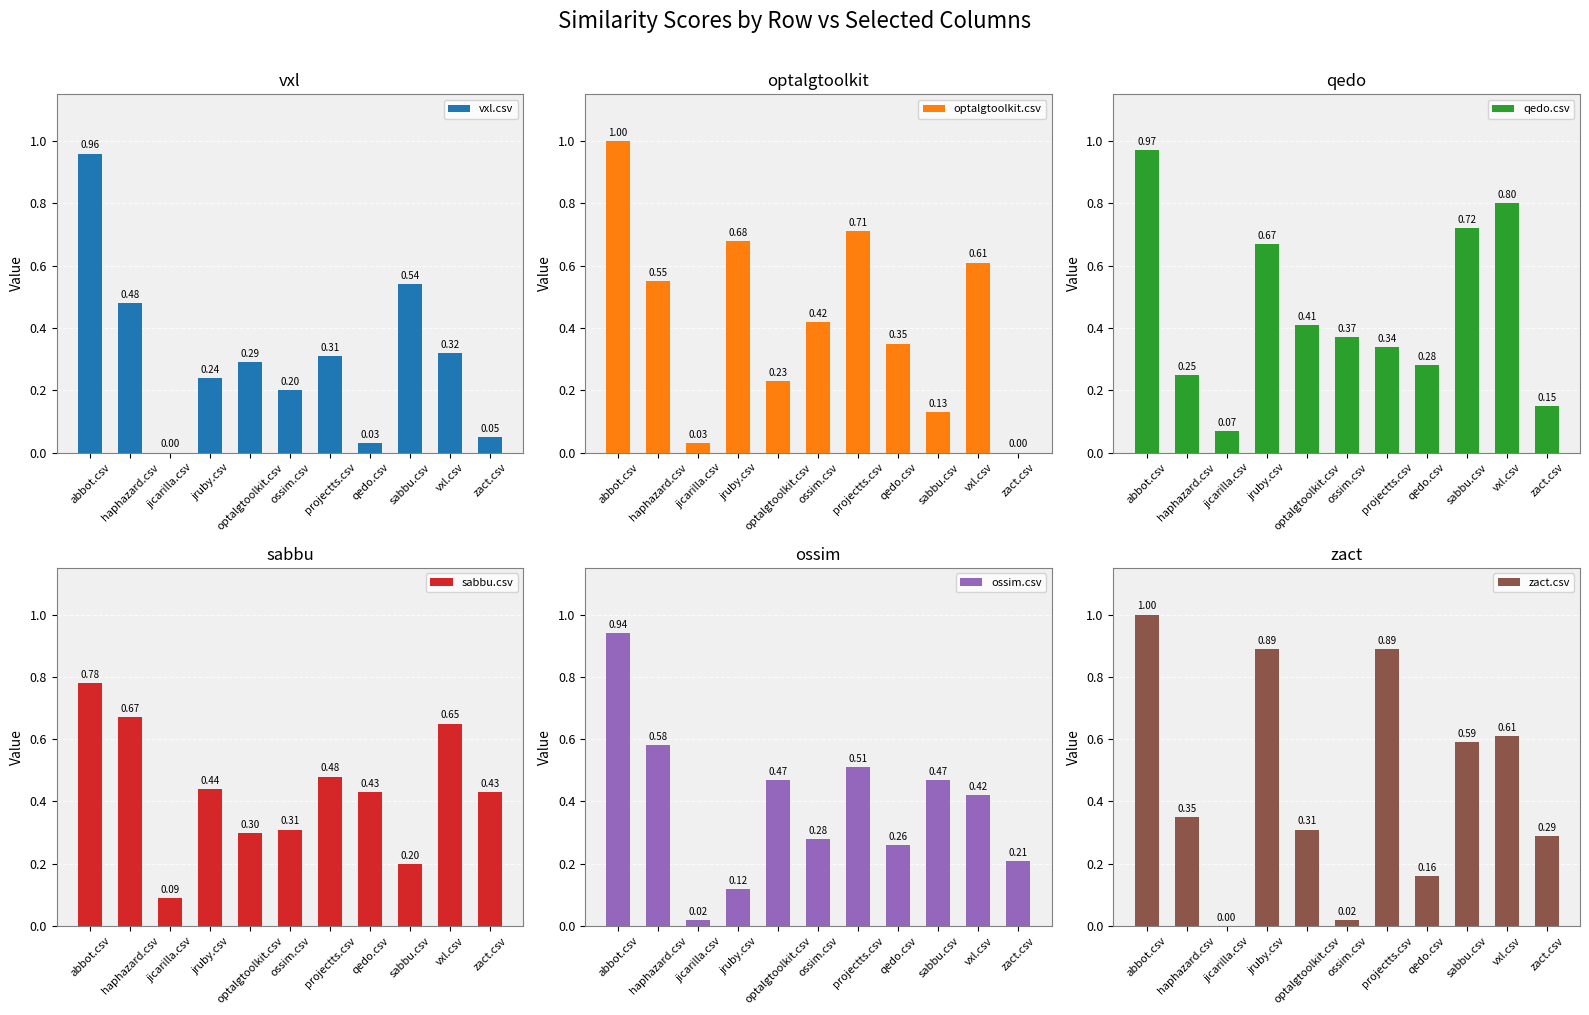

At zact.csv, list the series in order from smallest to largest.

optalgtoolkit.csv, vxl.csv, qedo.csv, ossim.csv, zact.csv, sabbu.csv